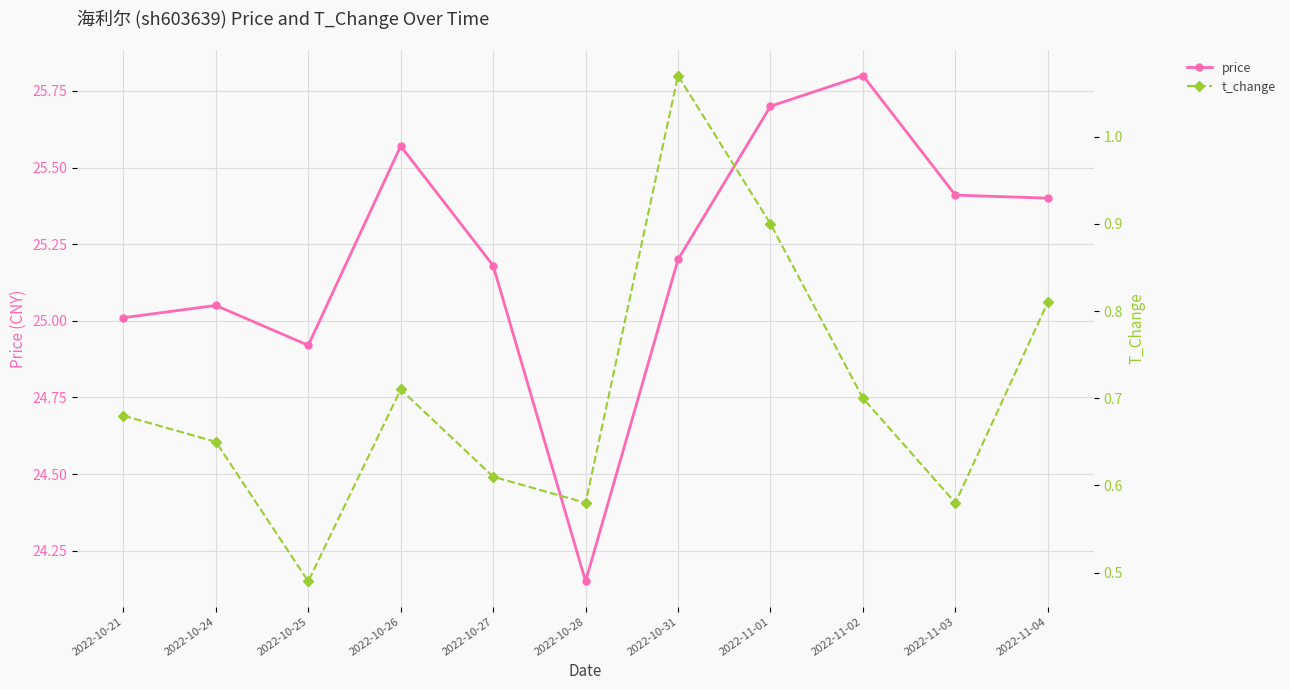

At which category does the chart reach its minimum across all series?

2022-10-25